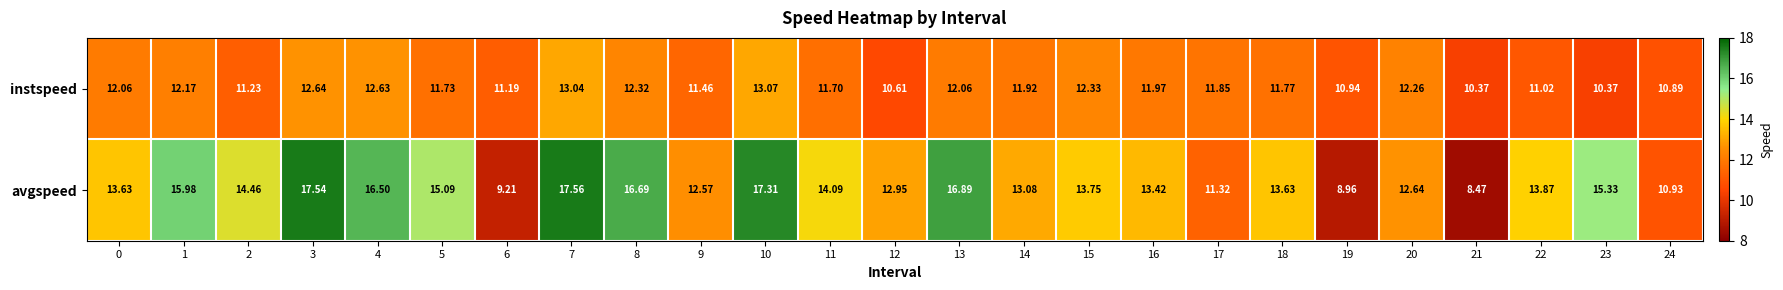

How many categories are shown in the chart?

25